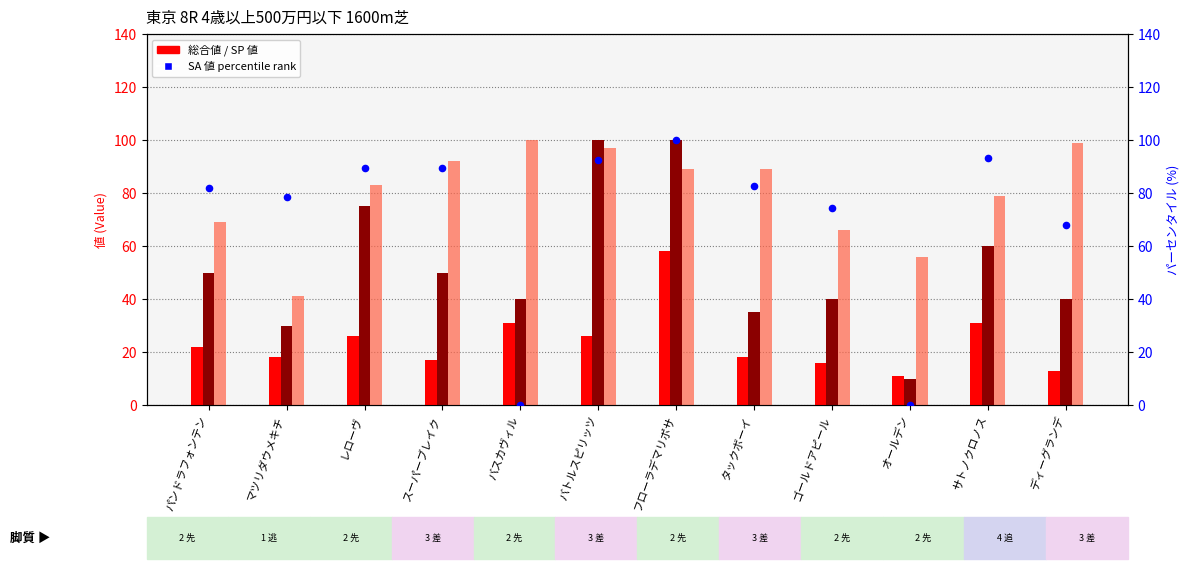

Which series reaches the maximum Y coordinate?

SP 値